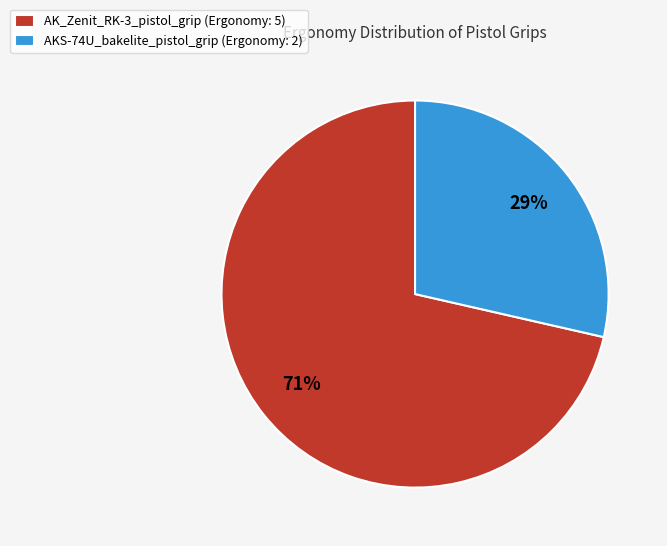

To the nearest percent, what is the average slice percentage?

50%